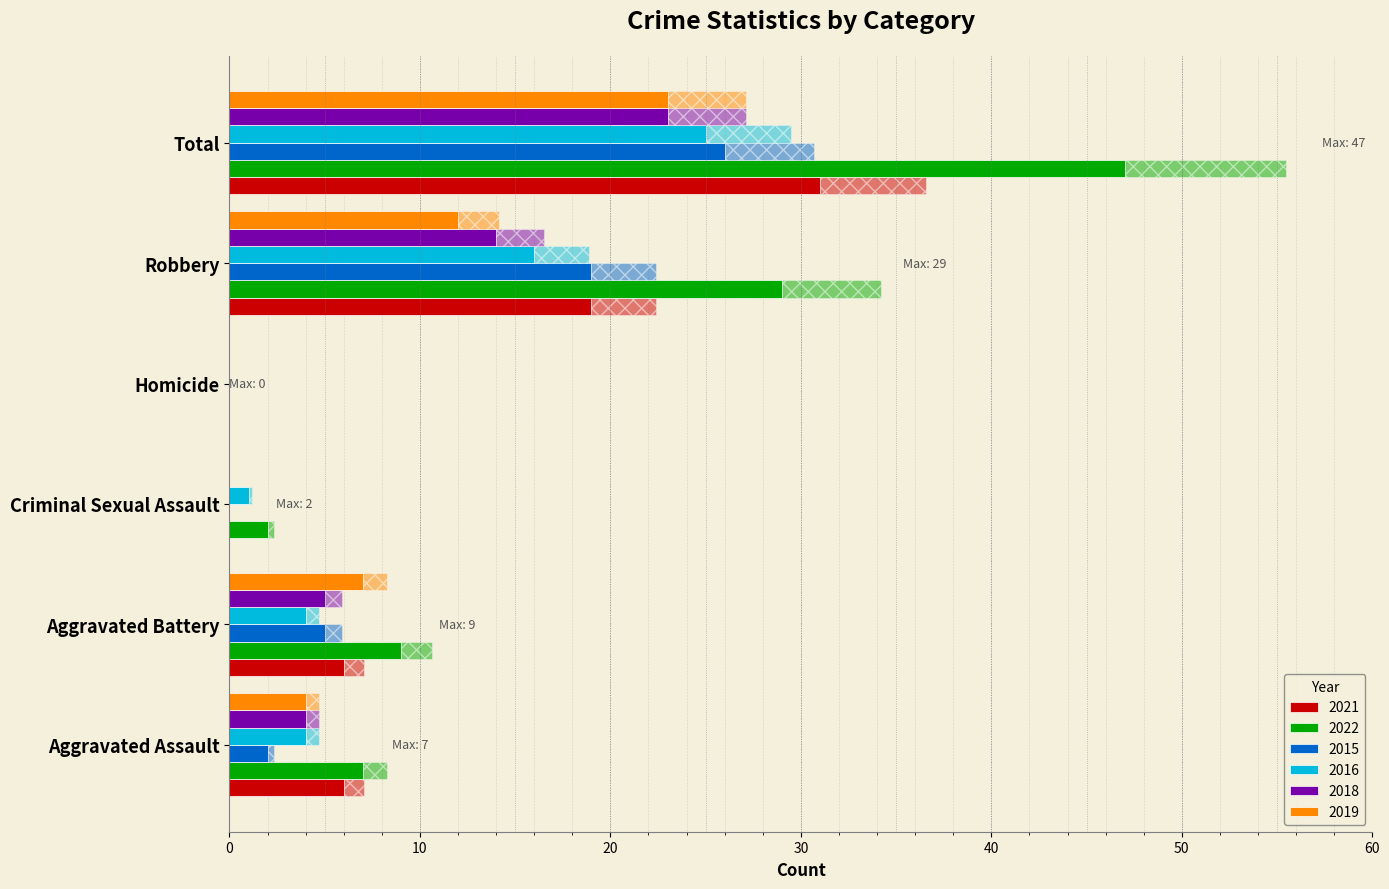

At which category is the sum across all series the highest?

Total